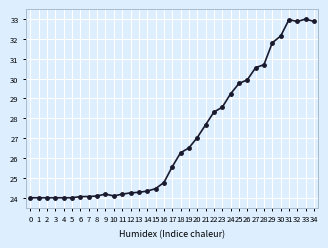

True or false: the data shows 43.4 at 12.

False